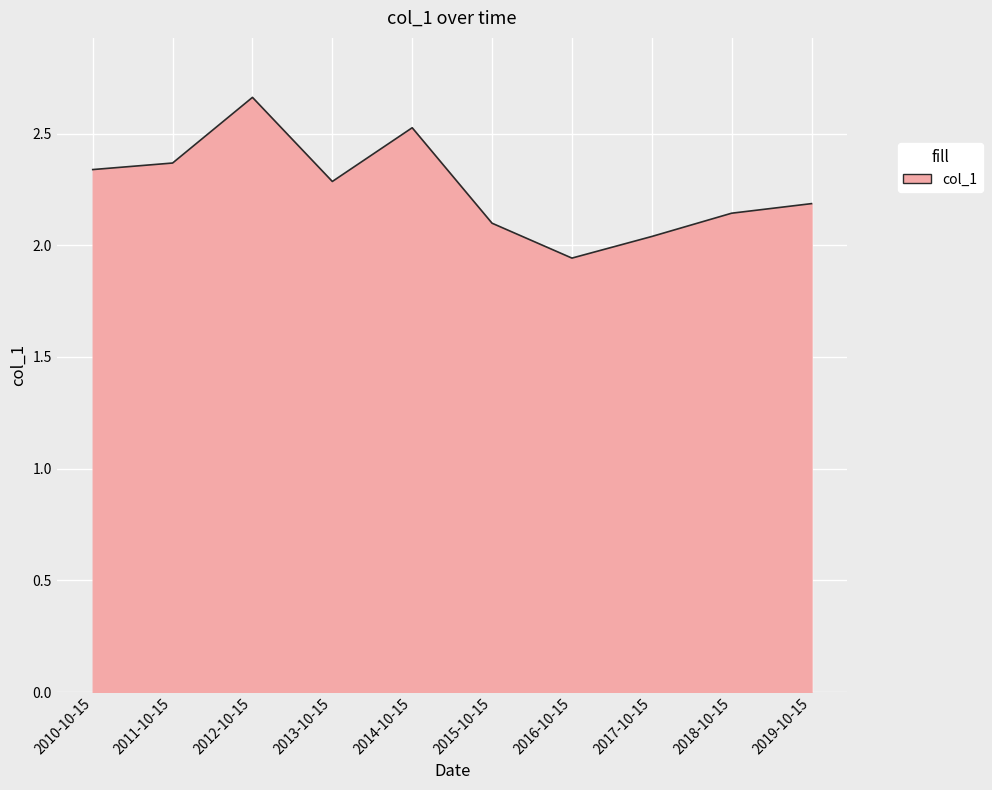

List the labels in order of value, largest first.

2012-10-15, 2014-10-15, 2011-10-15, 2010-10-15, 2013-10-15, 2019-10-15, 2018-10-15, 2015-10-15, 2017-10-15, 2016-10-15